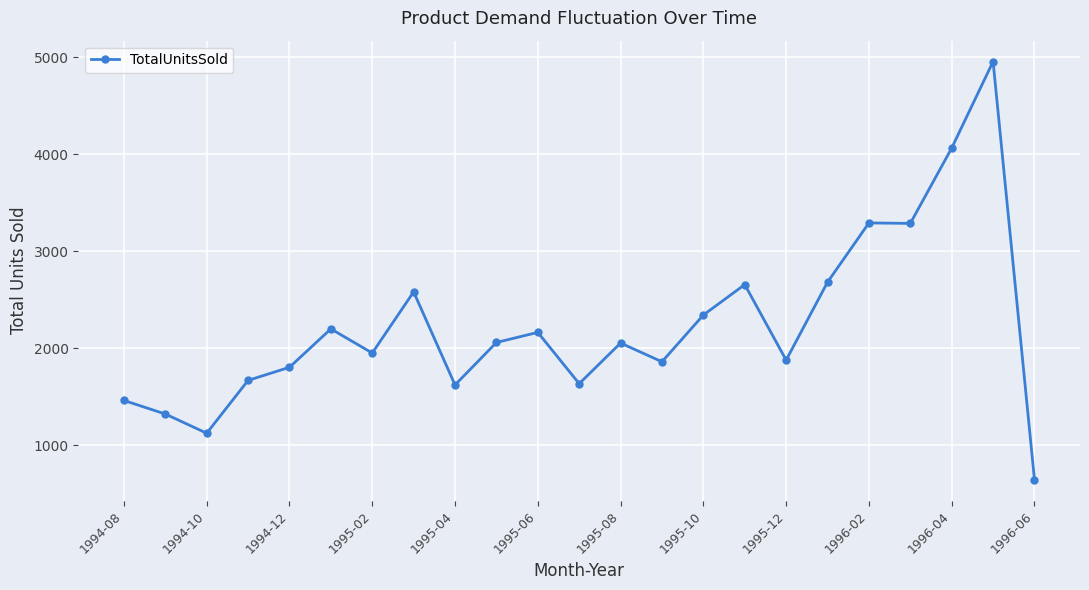

How many categories are shown in the chart?

23